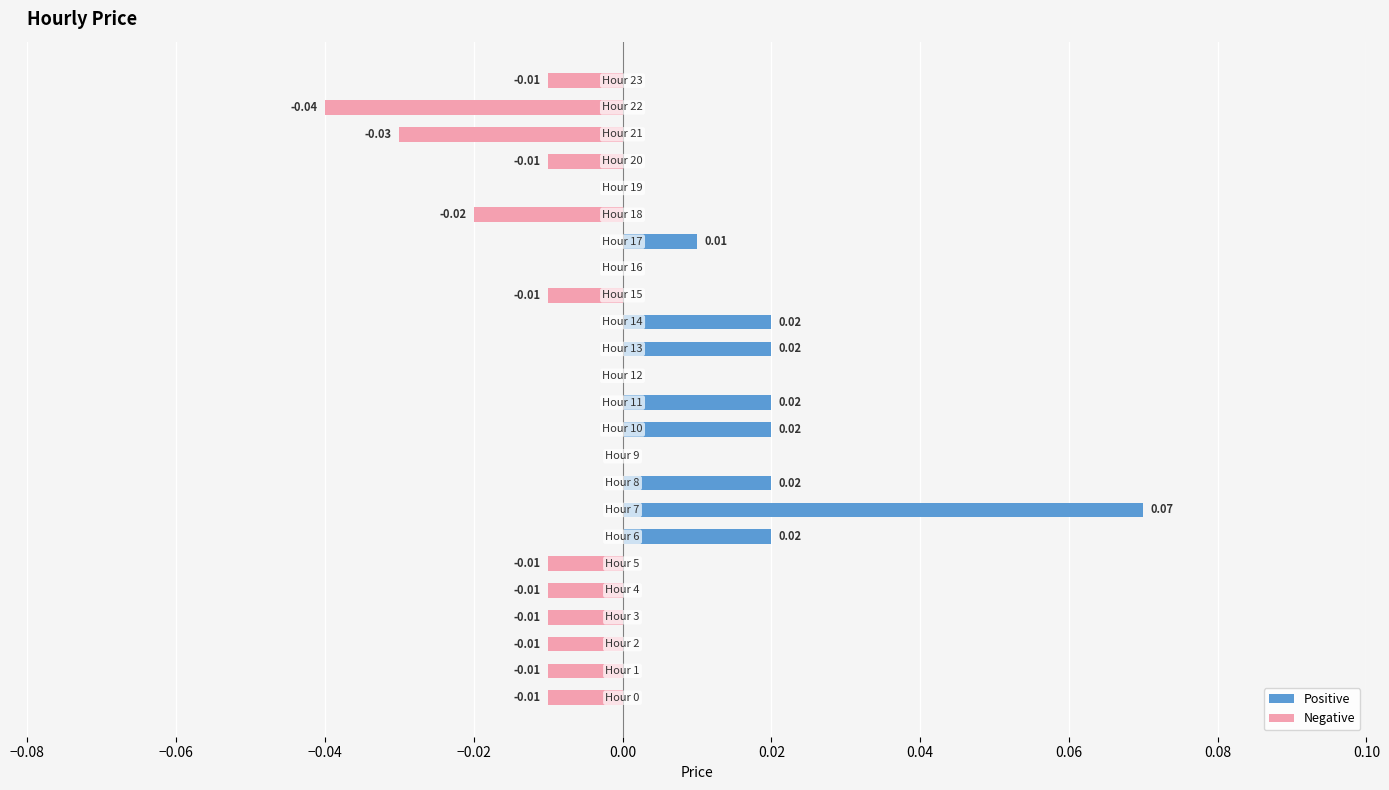

Is the value of Negative at 12 greater than the value of Positive at 0.10?

No